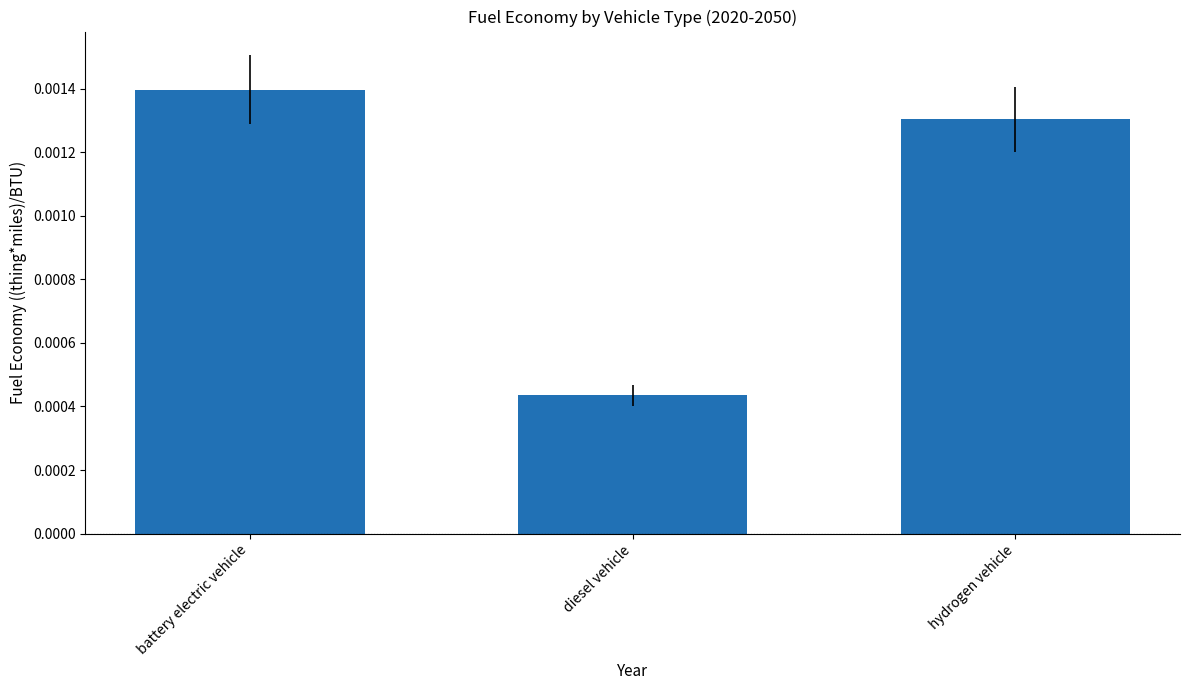

What position from the left is battery electric vehicle?

1